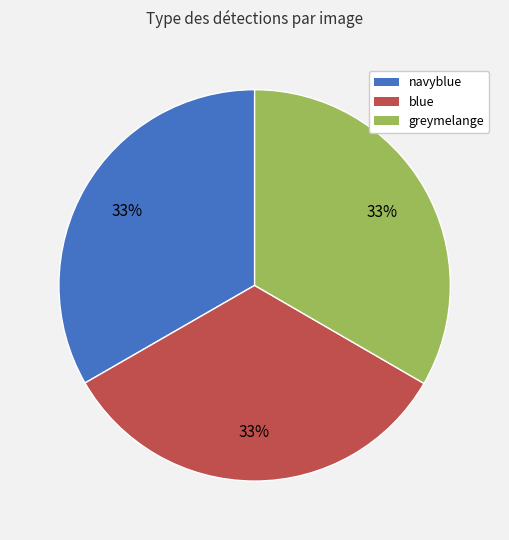

To the nearest percent, what percentage of the pie is greymelange?

33%